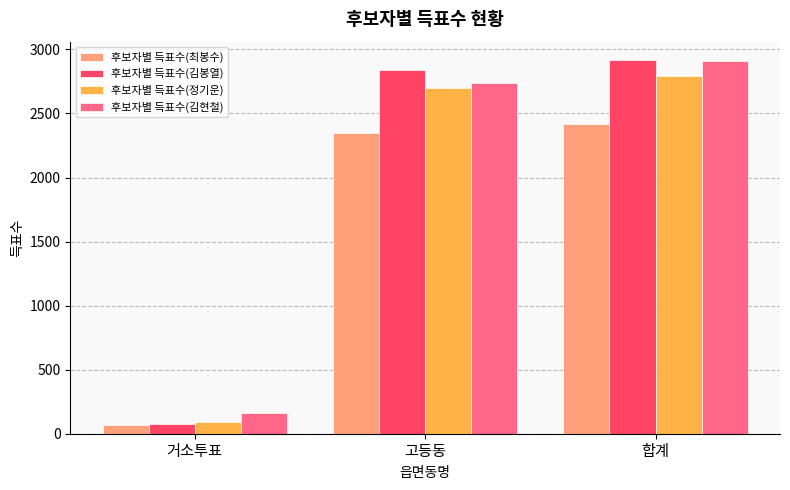

What are all the series names shown in the legend?

후보자별 득표수(최봉수), 후보자별 득표수(김봉열), 후보자별 득표수(정기운), 후보자별 득표수(김현철)